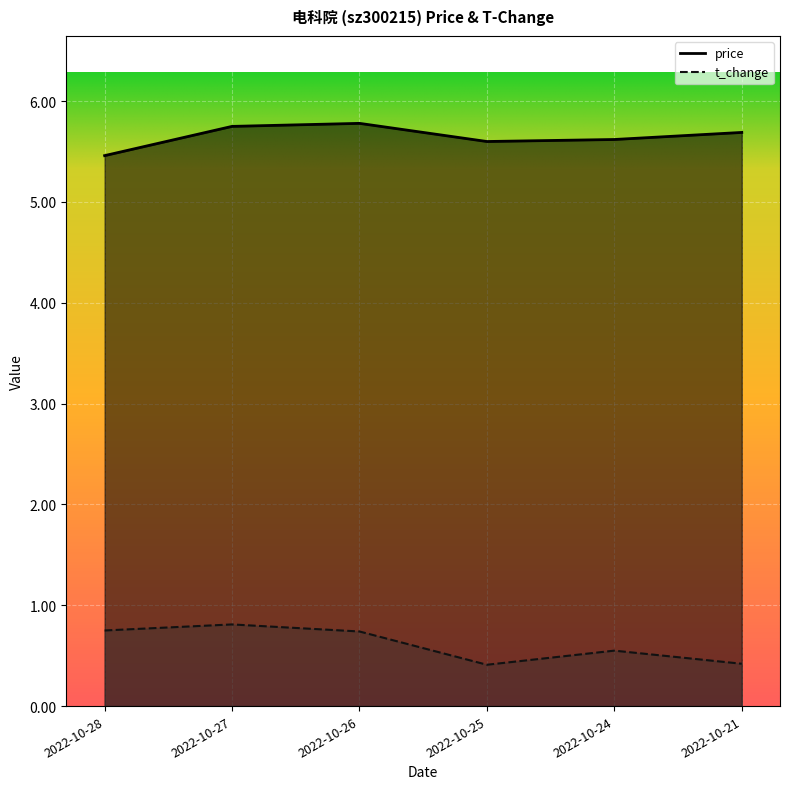

True or false: price has a value of 2.9 at 2022-10-21.

False